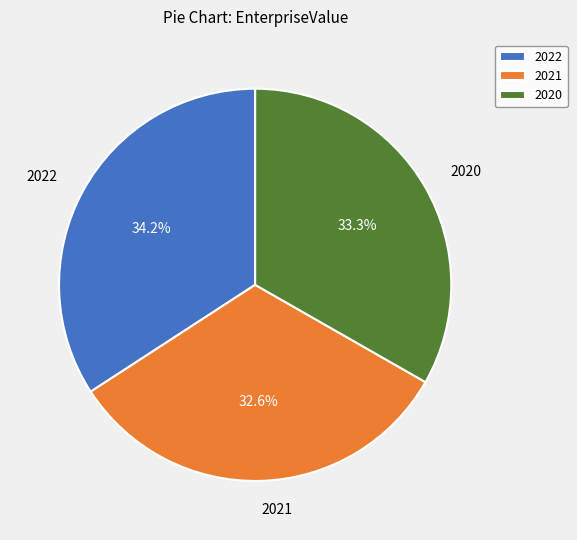

To the nearest percent, what portion does 2021 represent?

33%